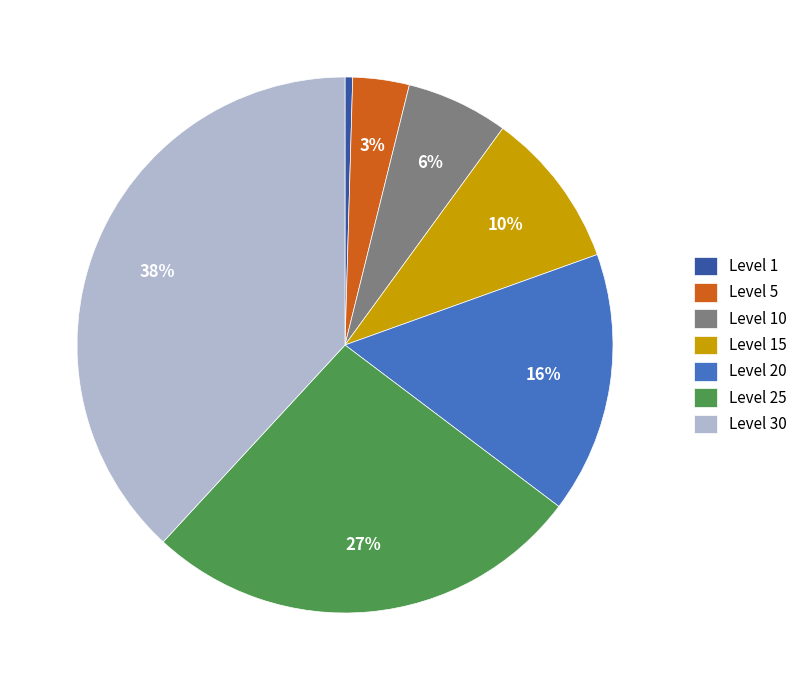

To the nearest percent, what is the average slice percentage?

14%